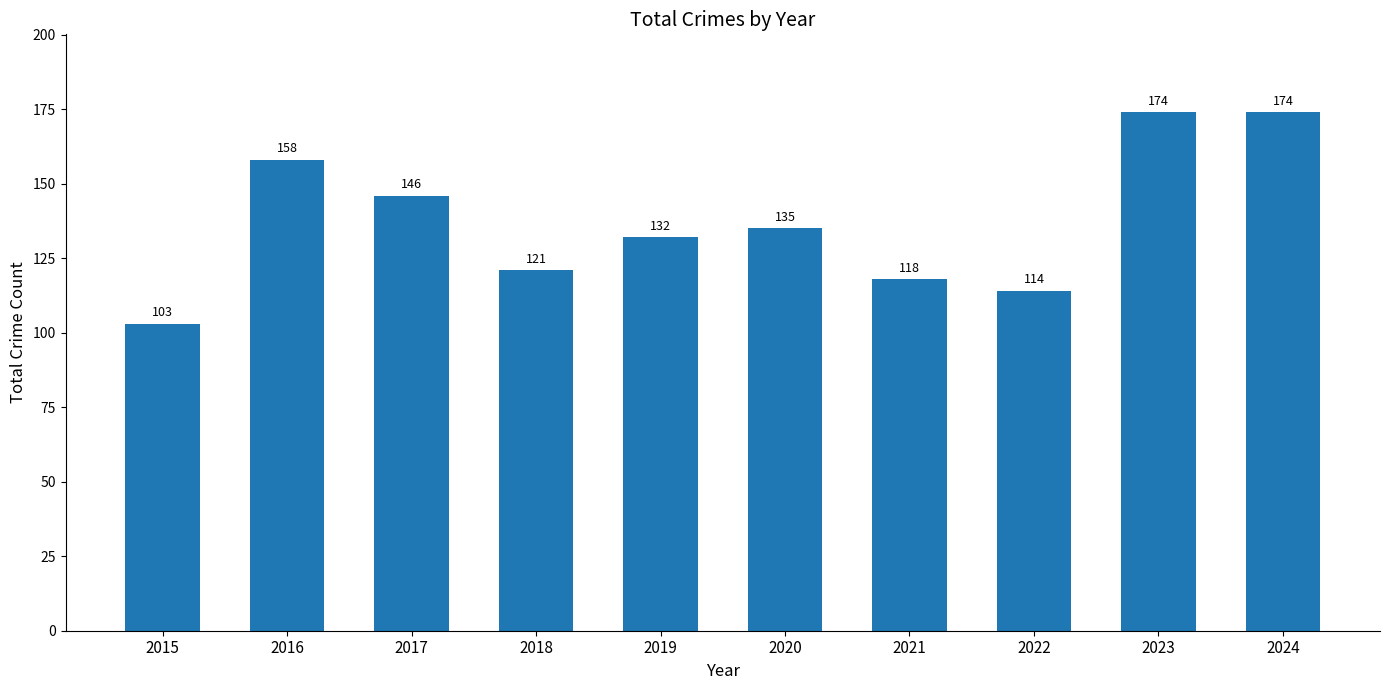

What is the value of the 1st bar from the left?

103